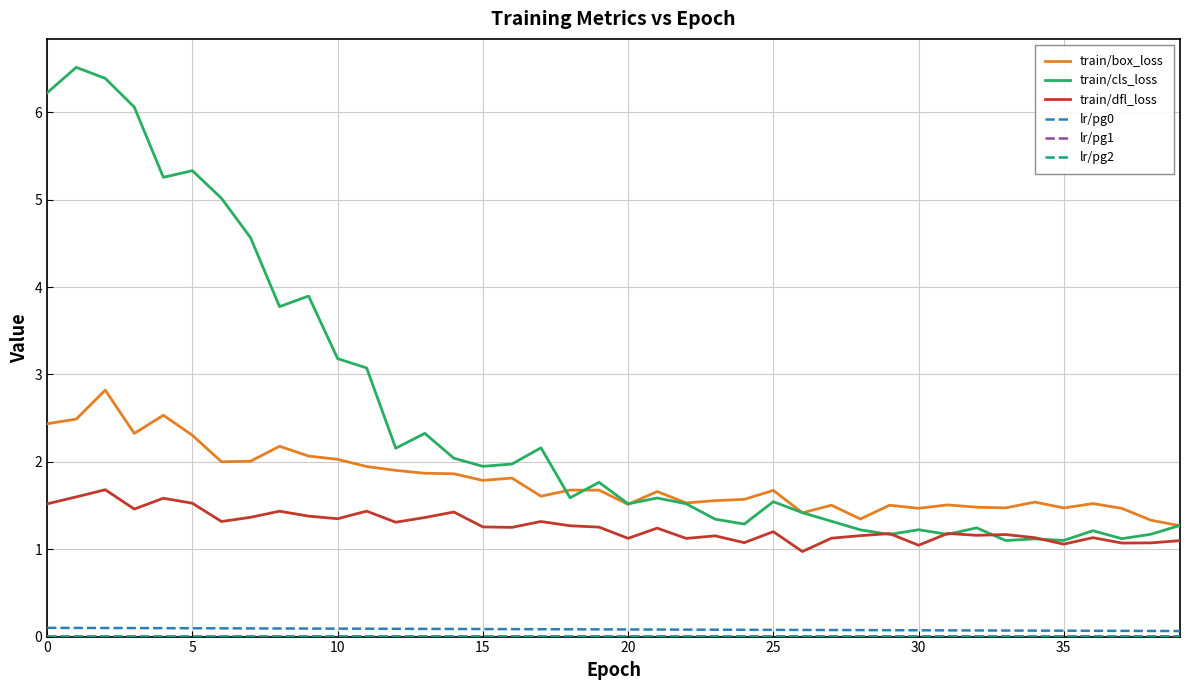

Where do train/cls_loss and train/box_loss first cross each other?

17 and 18